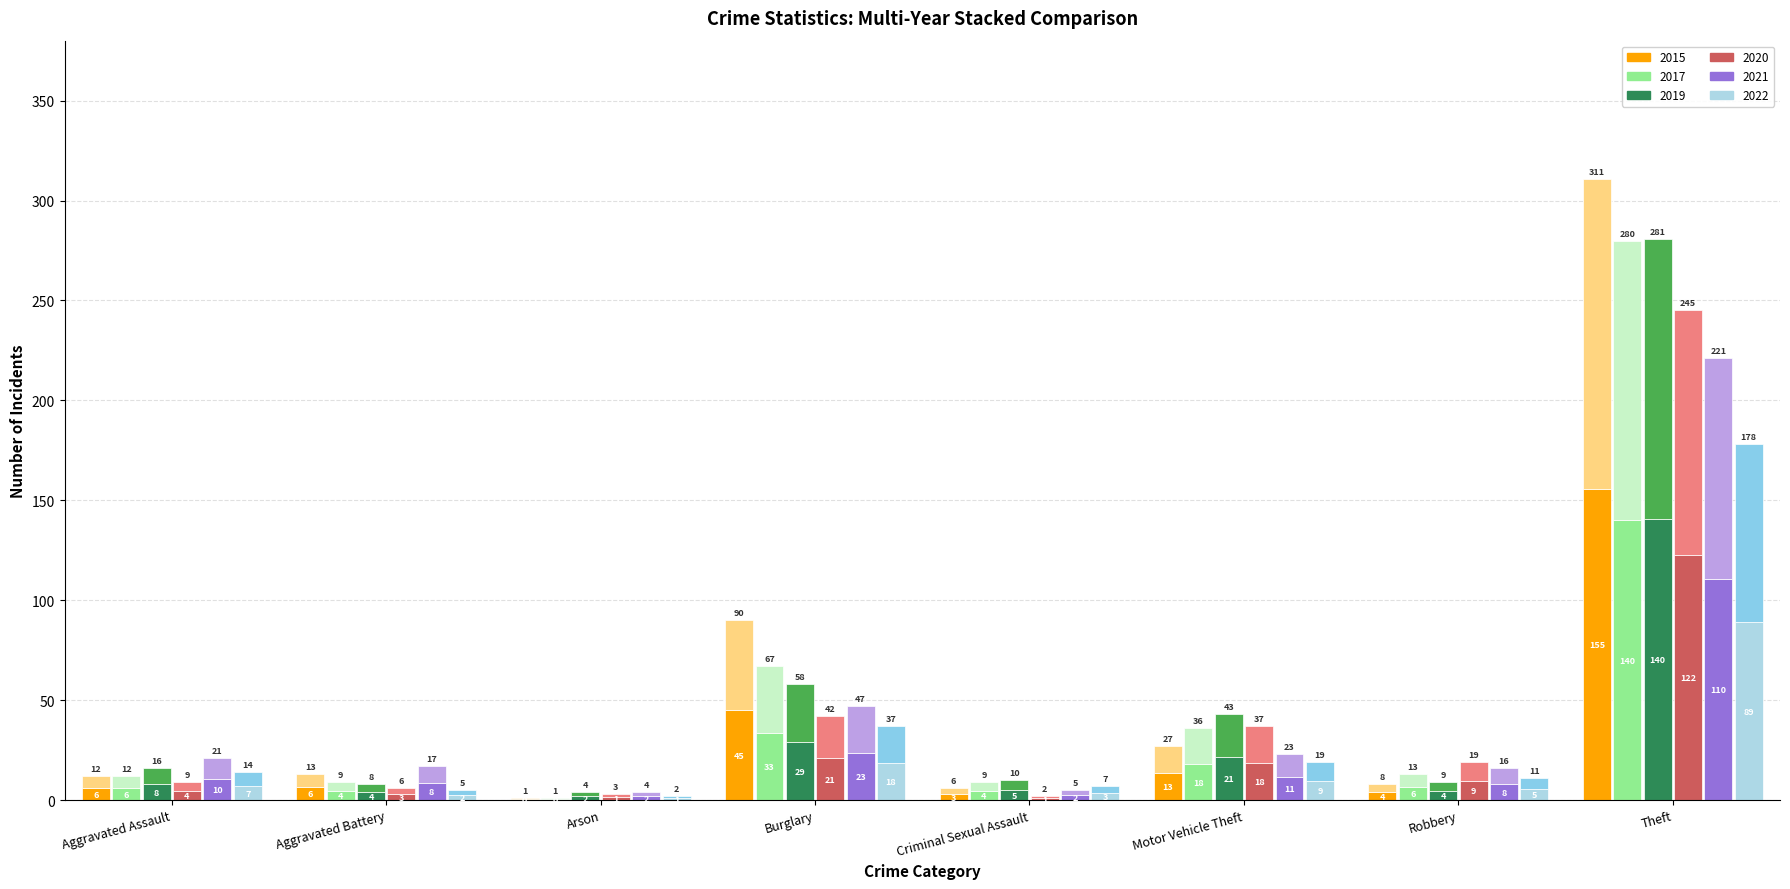

What is the sum of the 2019 values at Theft and Aggravated Battery?

144.5